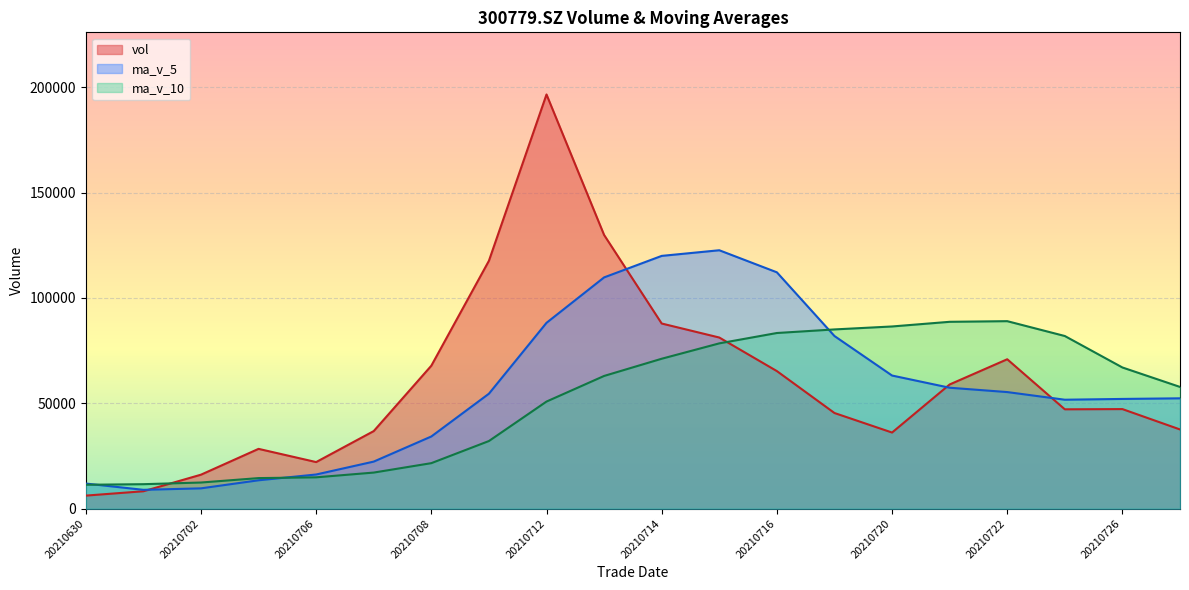

Reading right to left, extract all data points from this chart.

vol: 20210630=6190.1	20210701=8251.1	20210702=16122.1	20210705=28379.5	20210706=22110.5	20210707=36818.2	20210708=67855.4	20210709=117653.4	20210712=196614.8	20210713=129920.9	20210714=87884.1	20210715=81234.1	20210716=65302.9	20210719=45400.0	20210720=36126.0	20210721=58947.5	20210722=70915.5	20210723=47154.0	20210726=47258.8	20210727=37590.0
ma_v_5: 20210630=11917.3	20210701=8936.0	20210702=9636.1	20210705=13463.6	20210706=16210.7	20210707=22336.3	20210708=34257.1	20210709=54563.4	20210712=88210.5	20210713=109772.6	20210714=119985.7	20210715=122661.5	20210716=112191.4	20210719=81948.4	20210720=63189.4	20210721=57402.1	20210722=55338.4	20210723=51708.6	20210726=52080.4	20210727=52373.2
ma_v_10: 20210630=11334.4	20210701=11611.4	20210702=12403.7	20210705=14501.8	20210706=14867.3	20210707=17126.8	20210708=21596.6	20210709=32099.7	20210712=50837.0	20210713=62991.6	20210714=71161.0	20210715=78459.3	20210716=83377.4	20210719=85079.4	20210720=86481.0	20210721=88693.9	20210722=88999.9	20210723=81950.0	20210726=67014.4	20210727=57781.3